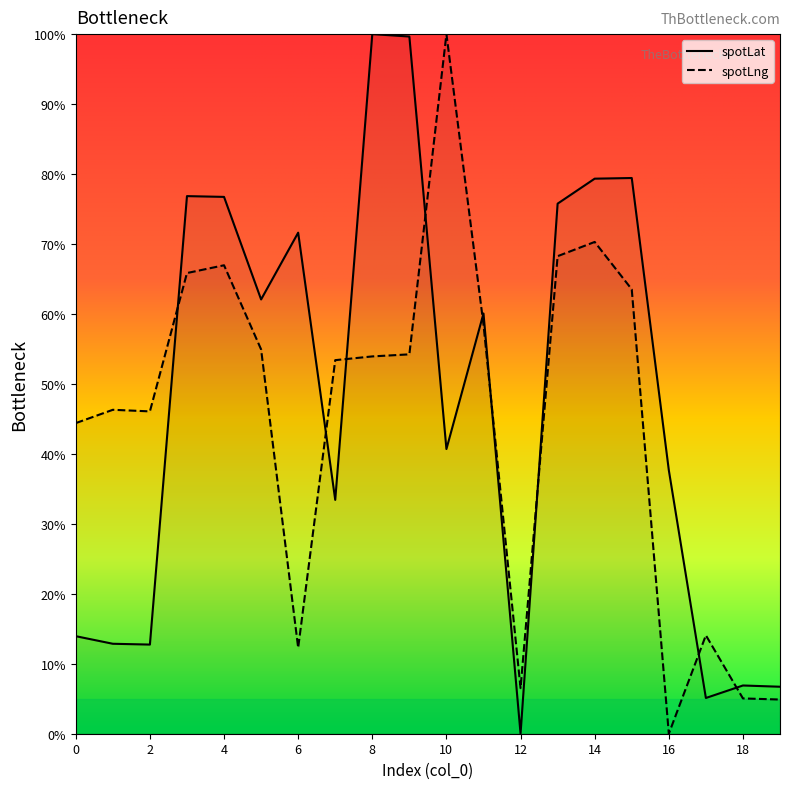

What is the sum of all spotLng values?

889.4